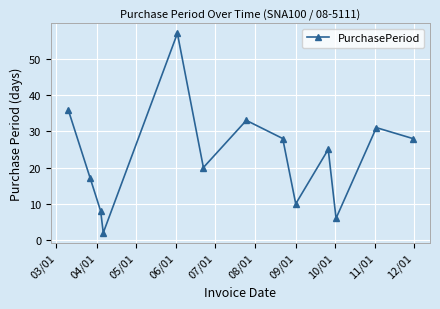

How many values are below 25?

6